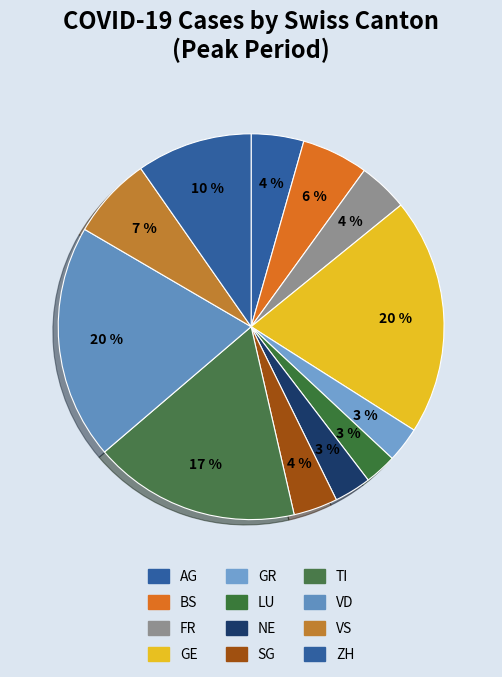

To the nearest percent, what is the difference between the SG and TI slice percentages?

14%